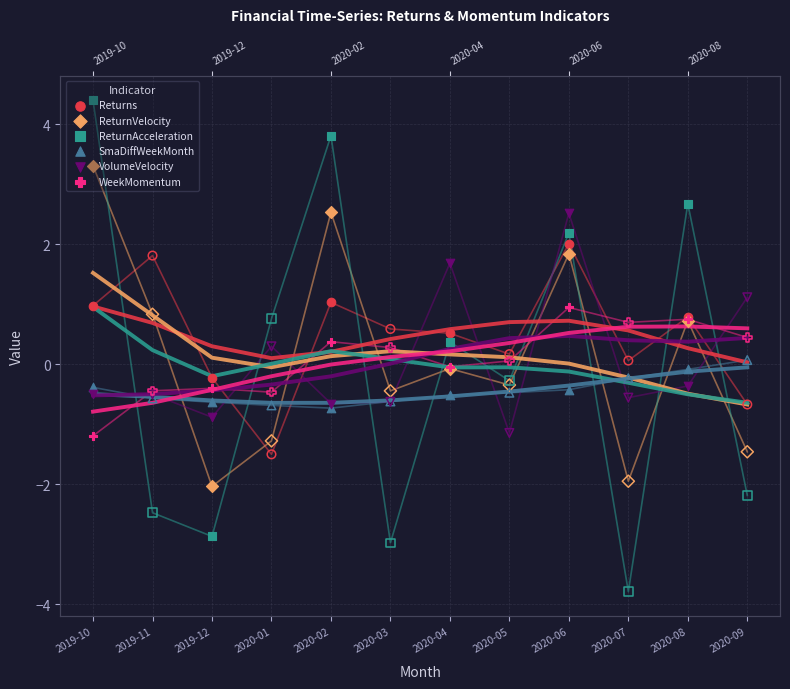

Is the value of Returns at 2019-10 greater than the value of WeekMomentum at 2020-08?

Yes